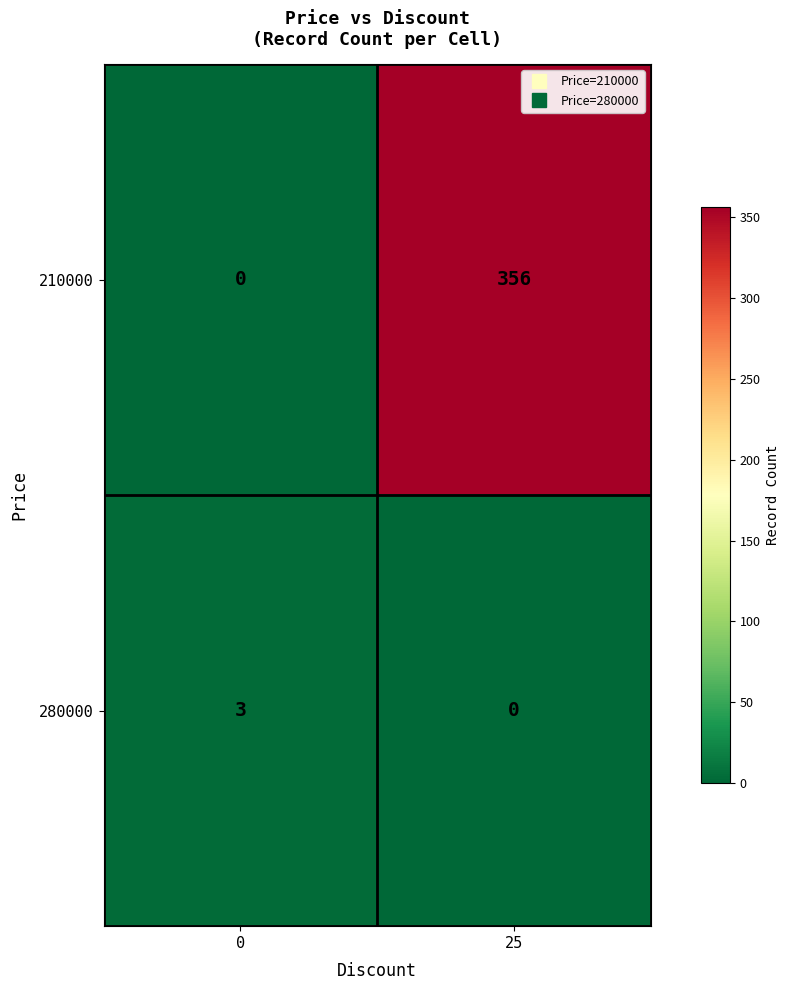

How many series are shown in this chart?

2